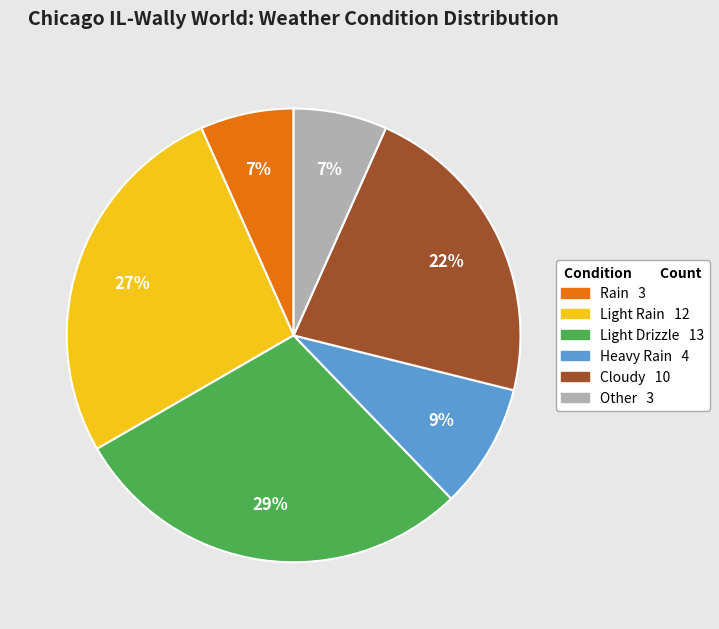

Is there a majority slice in this chart?

No